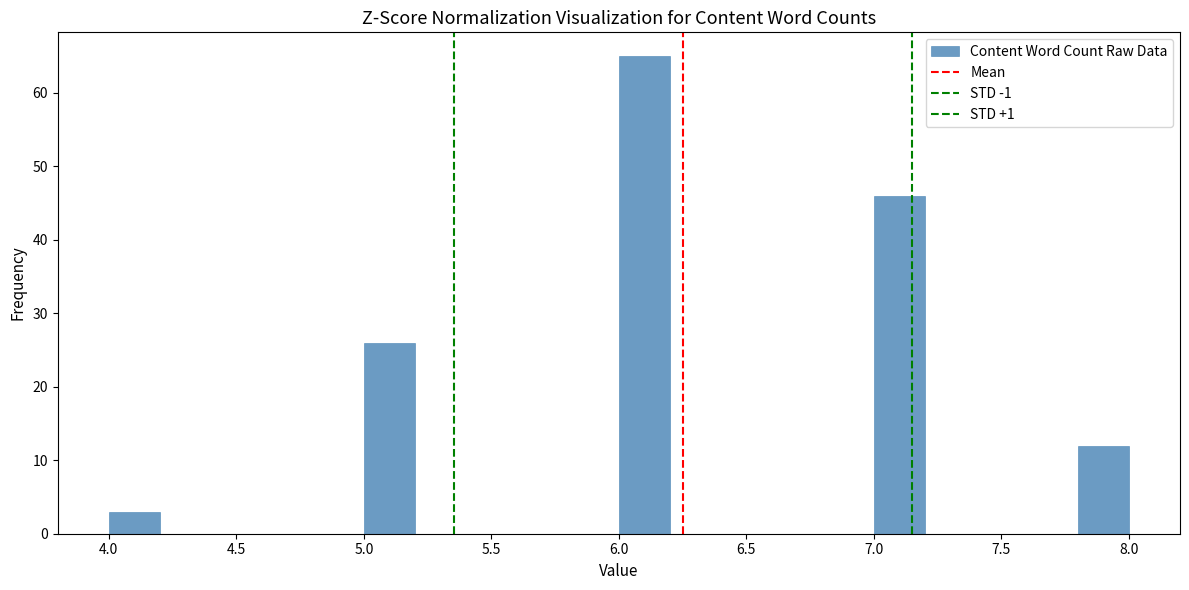

How tall is the bar that spans 6.0 to 6.2 on the x-axis? The values are not printed on the chart, so give them approximately, as read against the axis.

65